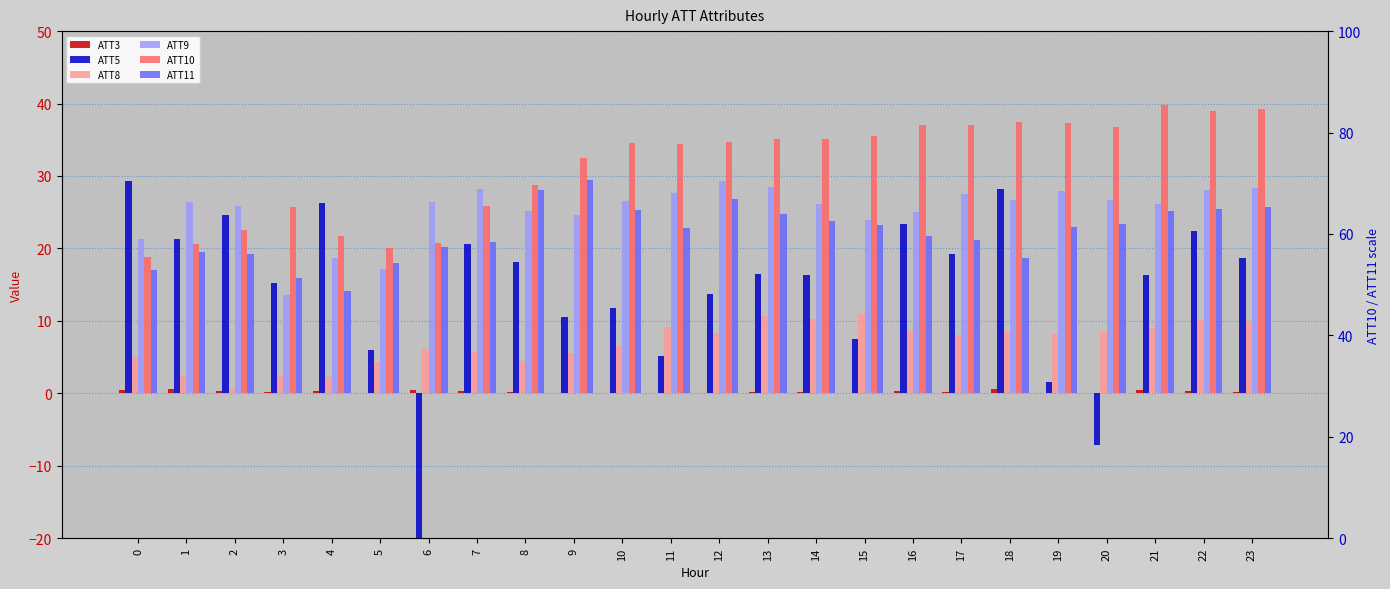

What is the sum of all ATT5 values?

266.5